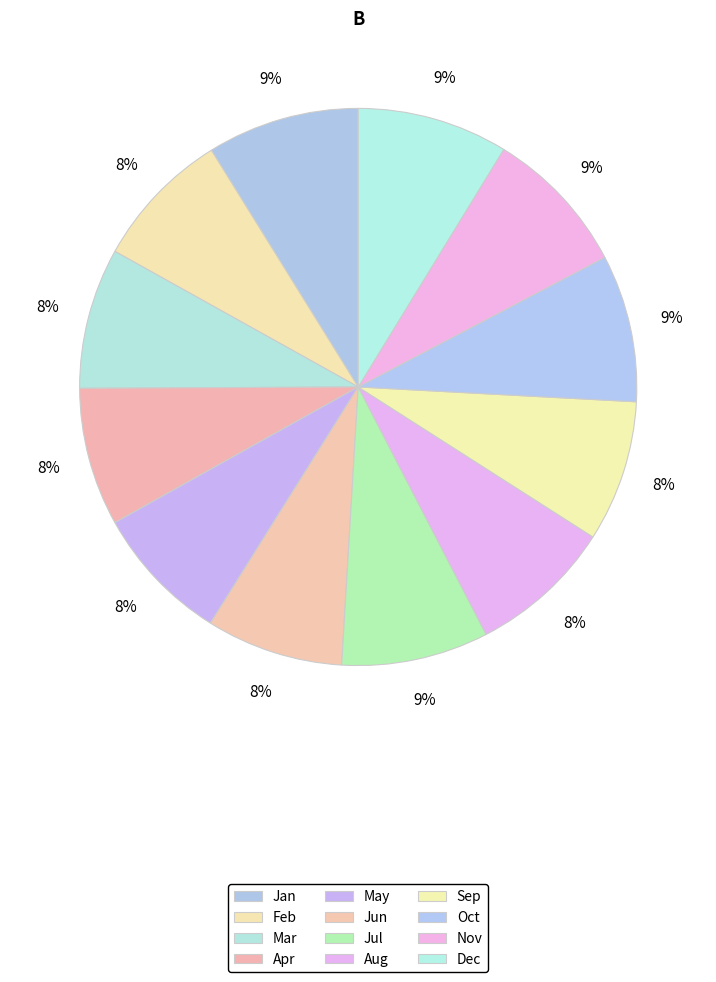

The Jul slice represents 9% of the pie. True or false?

True